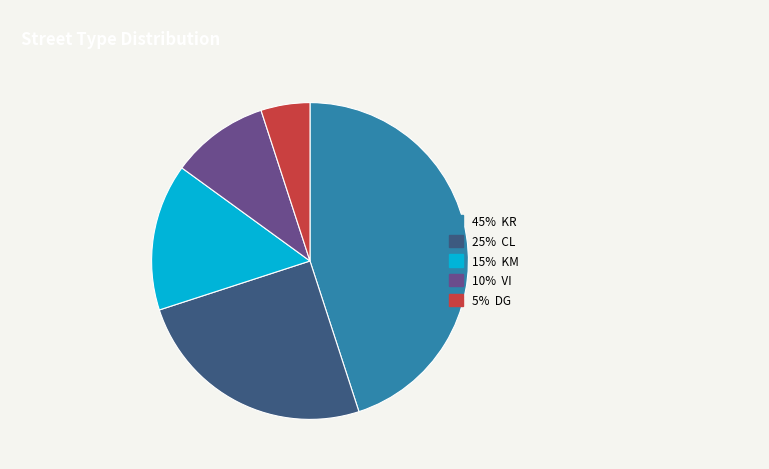

Does any single category account for the majority?

No